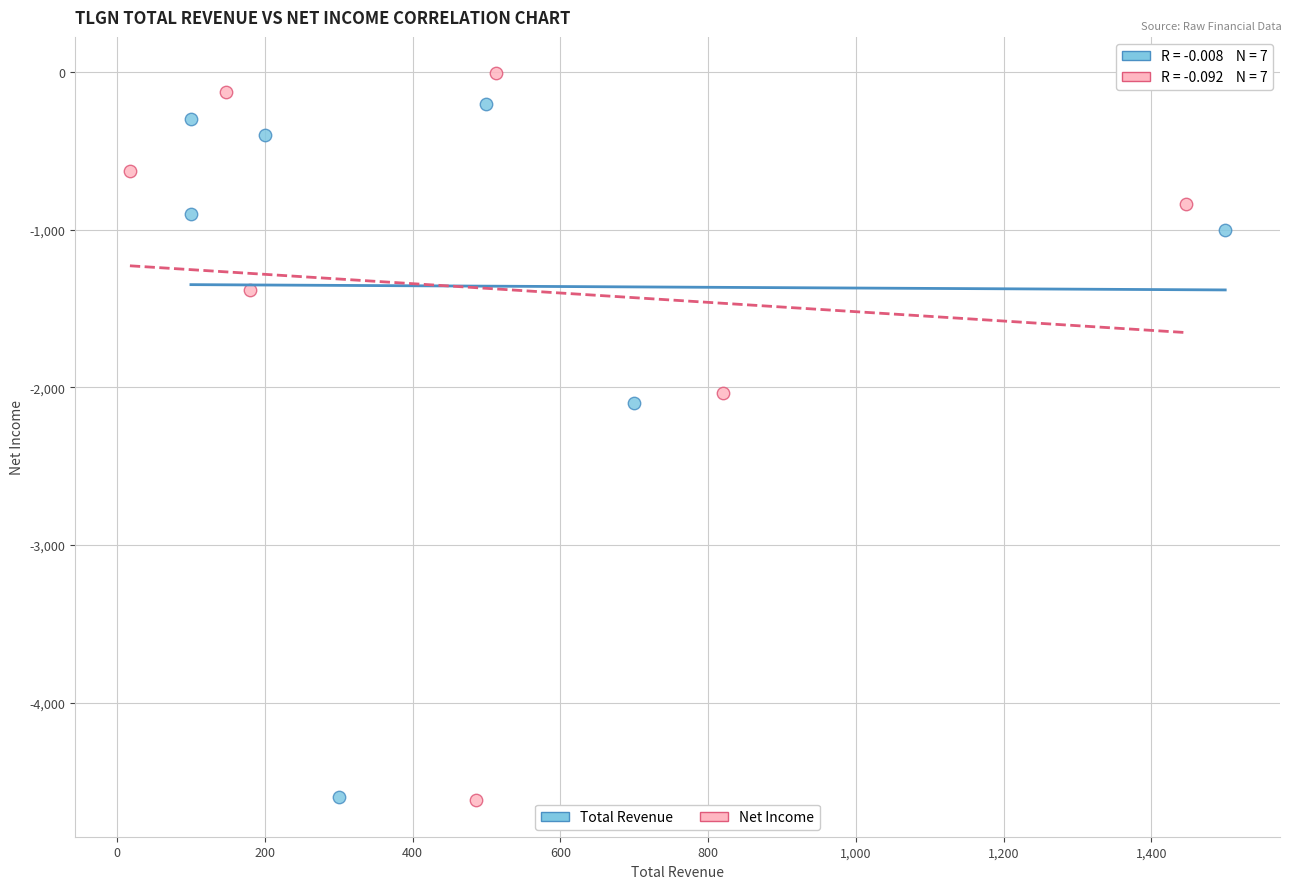

Which series has the largest Y range (max minus min)?

Net Income